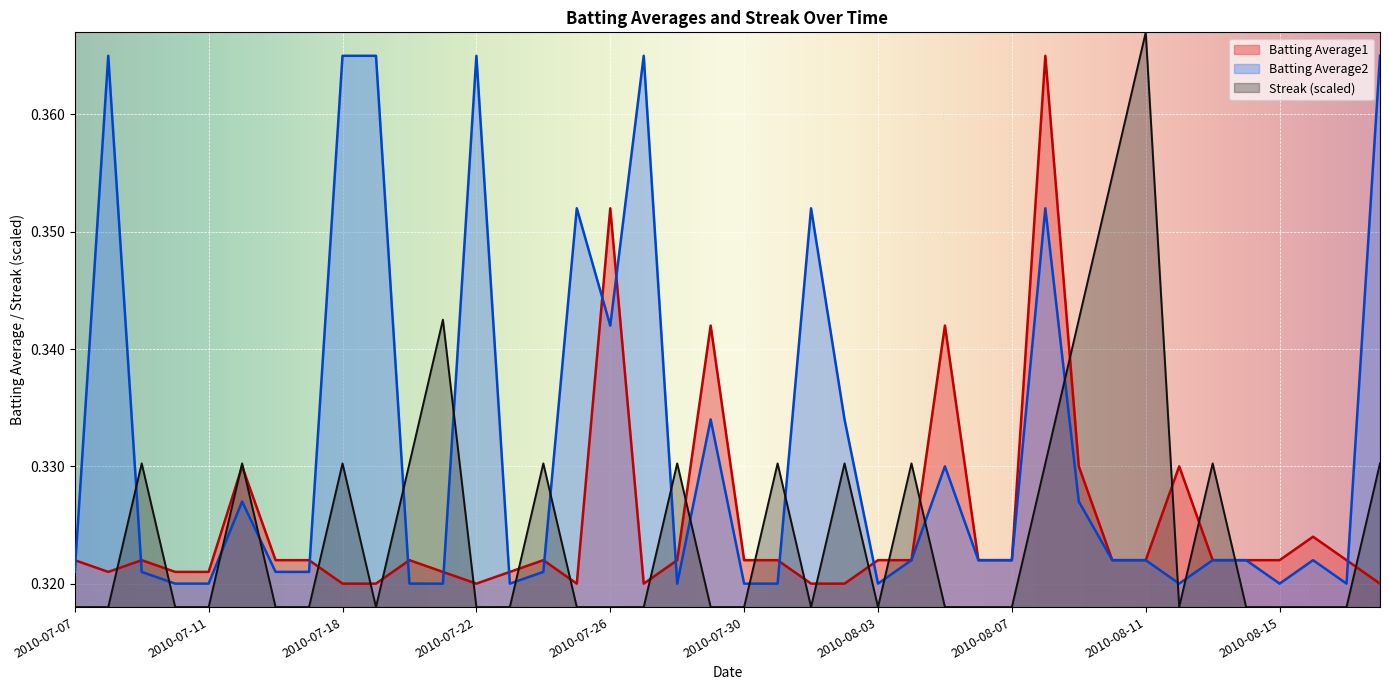

What are all the series names shown in the legend?

Batting Average1, Batting Average2, Streak (scaled)